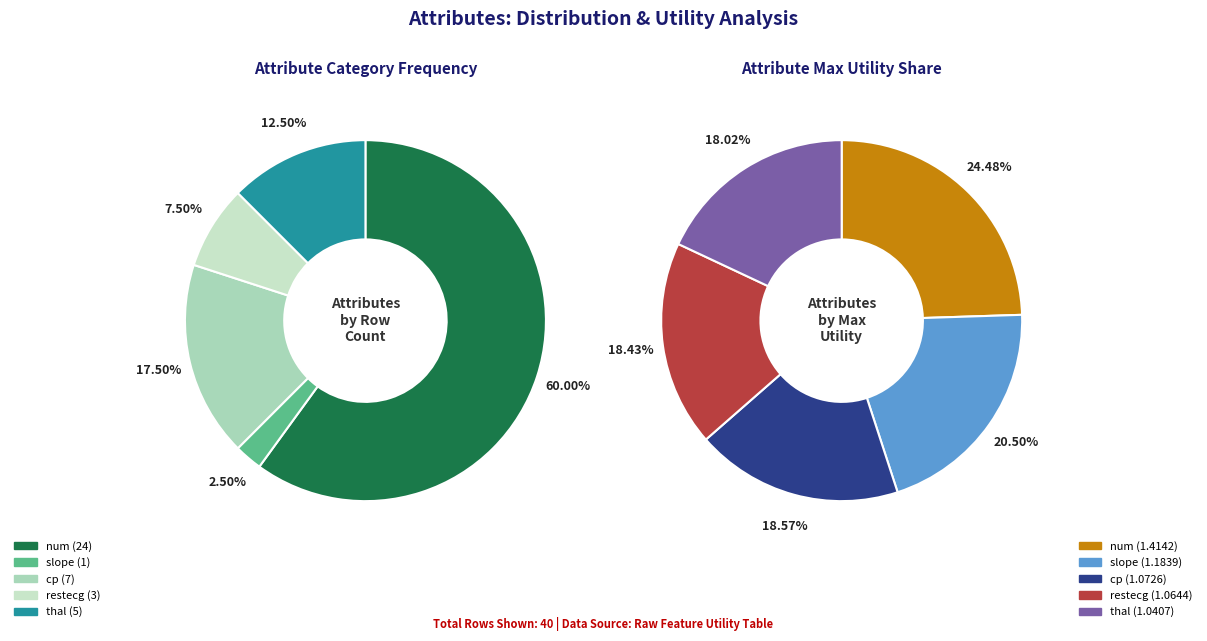

Which category has the smallest portion of the pie?

slope